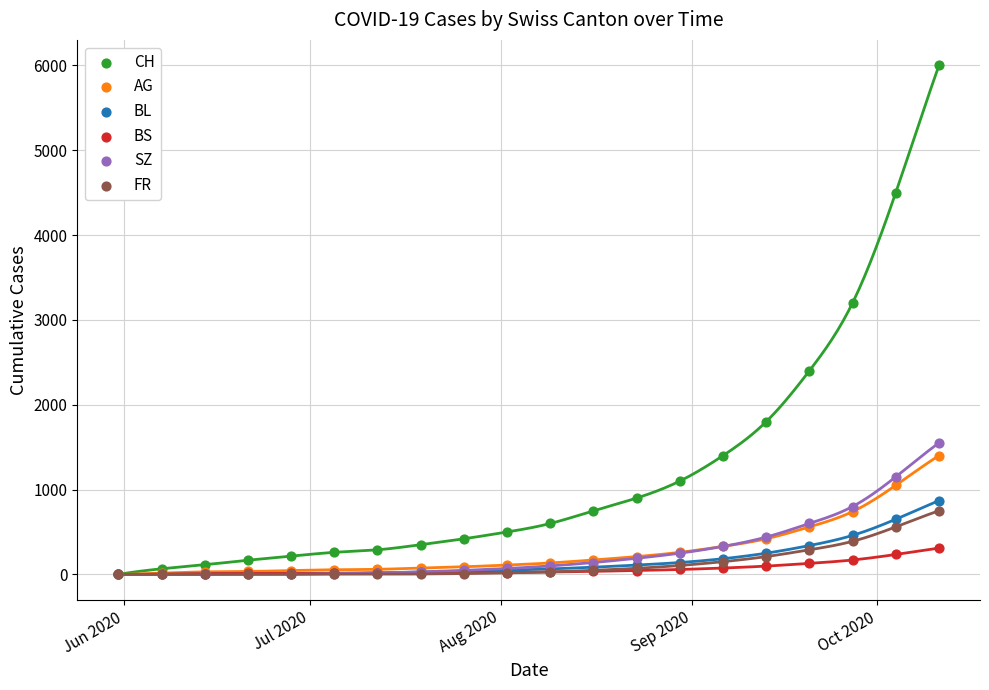

Which series contains the highest Y value?

CH